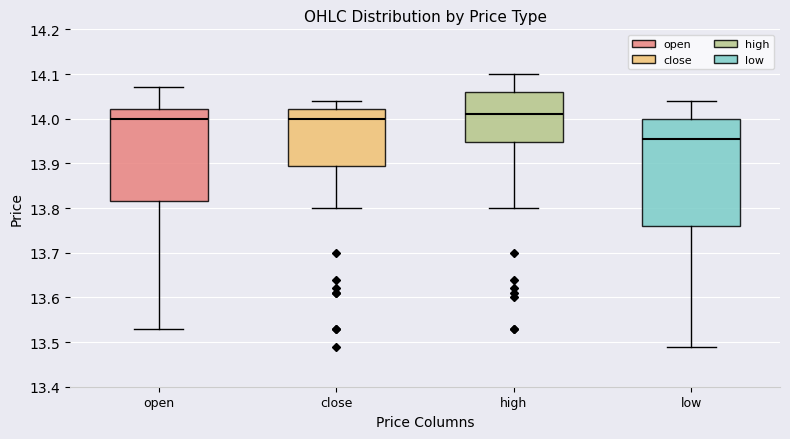

Reading left to right, read every box against the y-axis: the position of its median line, the range the box covers, and the ends of its whiskers. The values are not printed on the chart, so give them approximately, as read against the axis.

open: median 14.00, box 13.82 to 14.02, whiskers 13.53 to 14.07
close: median 14.00, box 13.90 to 14.02, whiskers 13.80 to 14.04
high: median 14.01, box 13.95 to 14.06, whiskers 13.80 to 14.10
low: median 13.96, box 13.76 to 14.00, whiskers 13.49 to 14.04